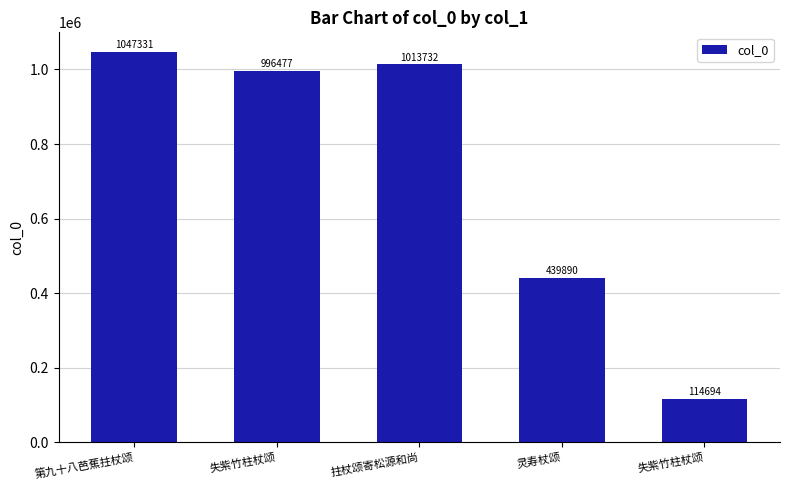

The value at 失紫竹柱杖颂 is 114694. True or false?

True